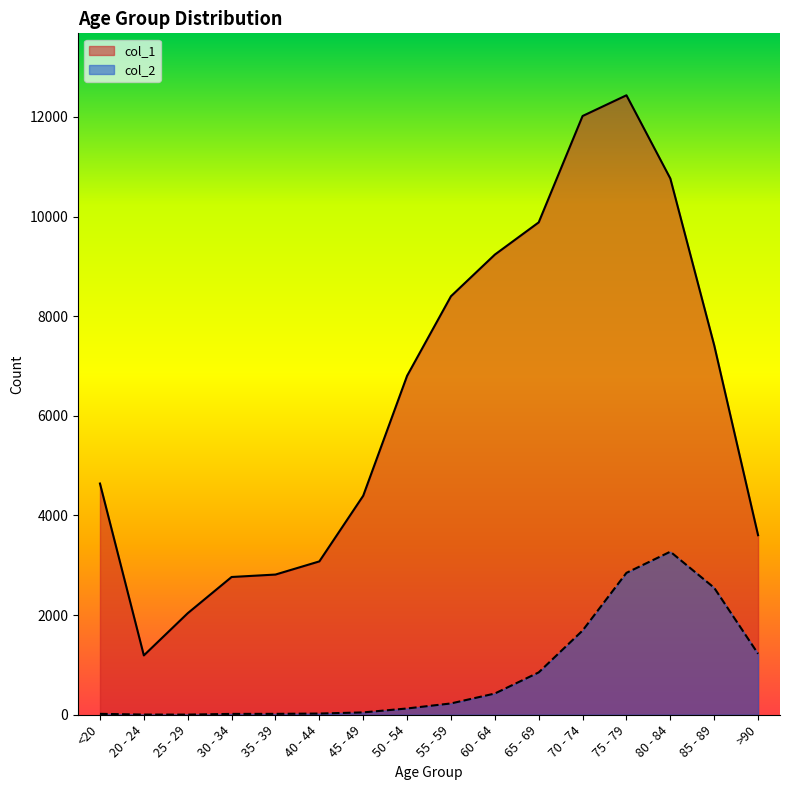

Between 80 - 84 and 30 - 34, which is larger?

80 - 84